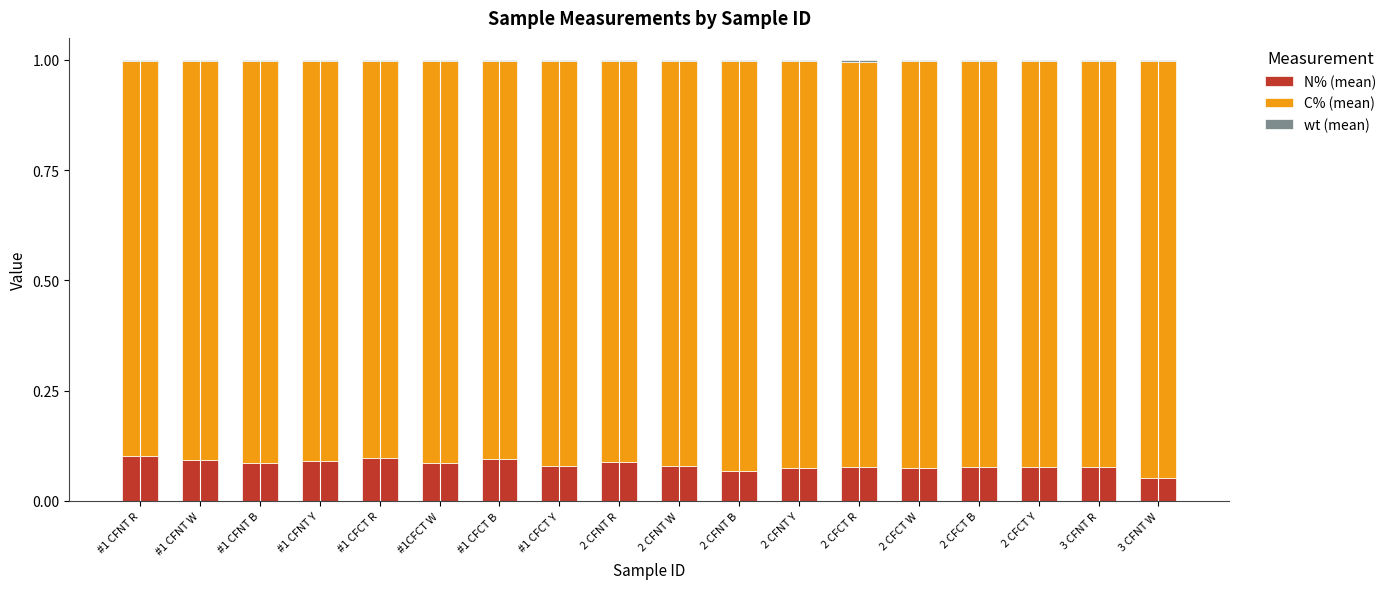

The N% (mean) series shows 0.1 at #1 CFCT B. True or false?

True